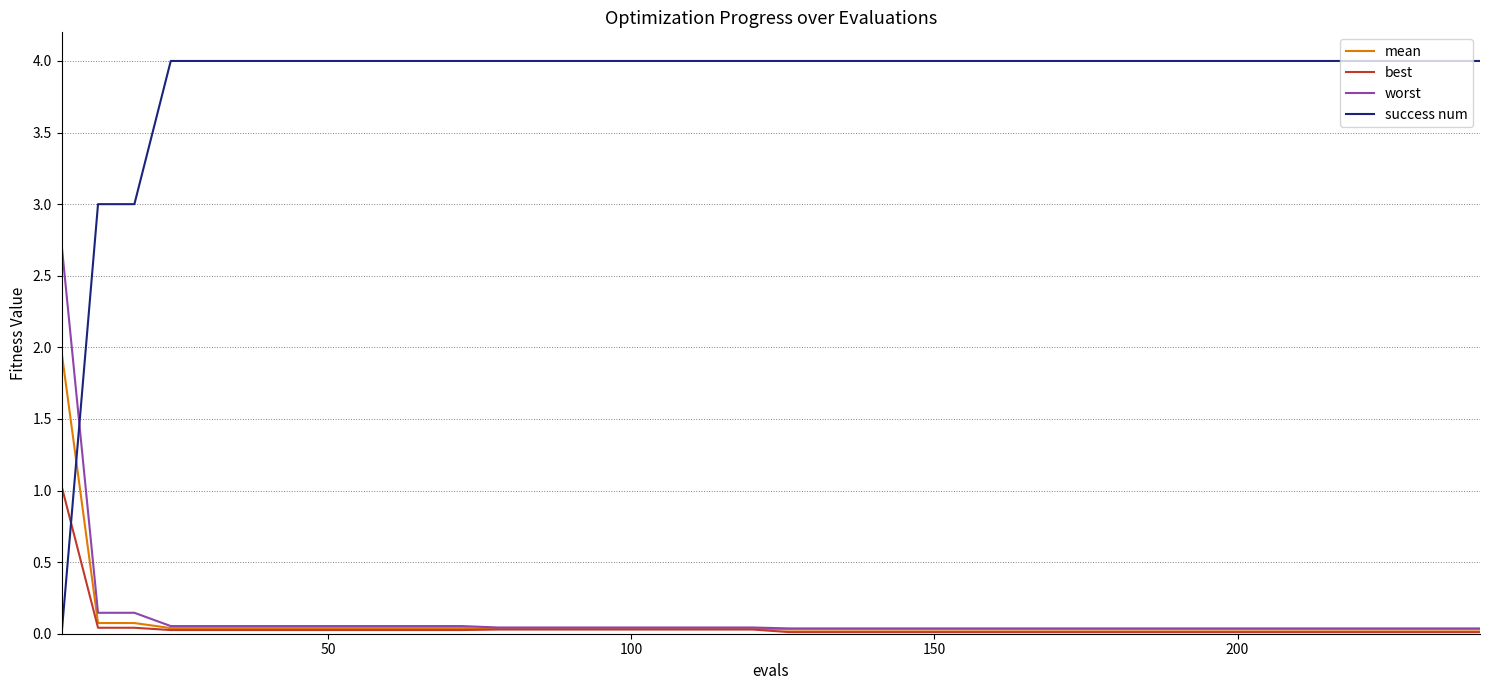

How many success num values are between 4 and 5?

37